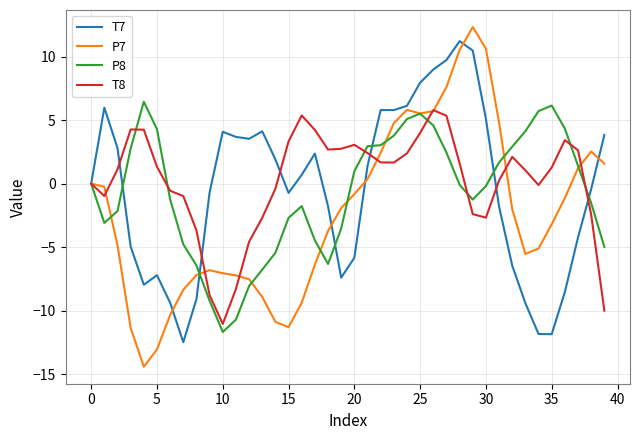

Which series has the widest spread of values?

P7